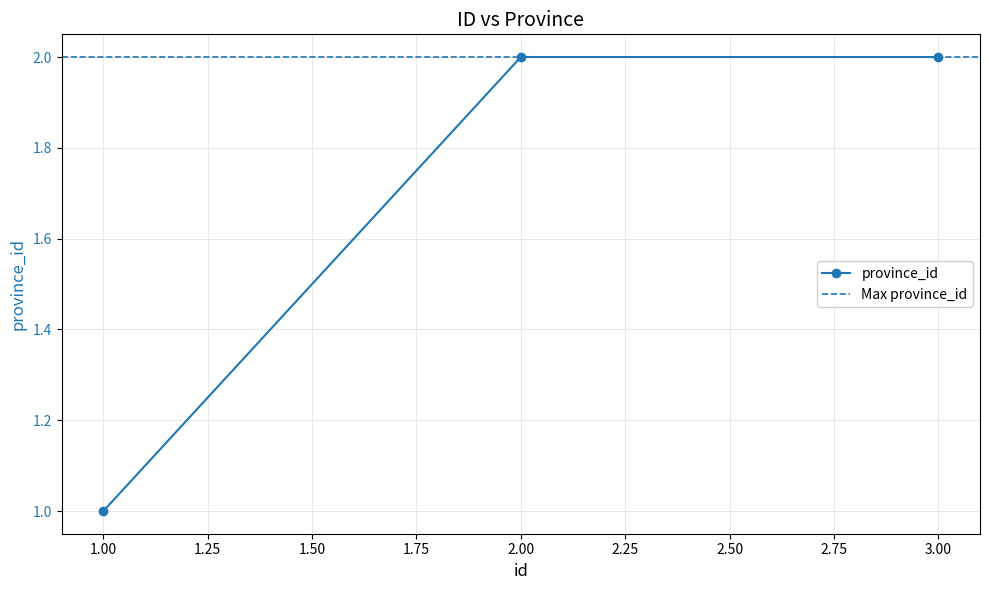

True or false: the data shows 2 at 1.

False